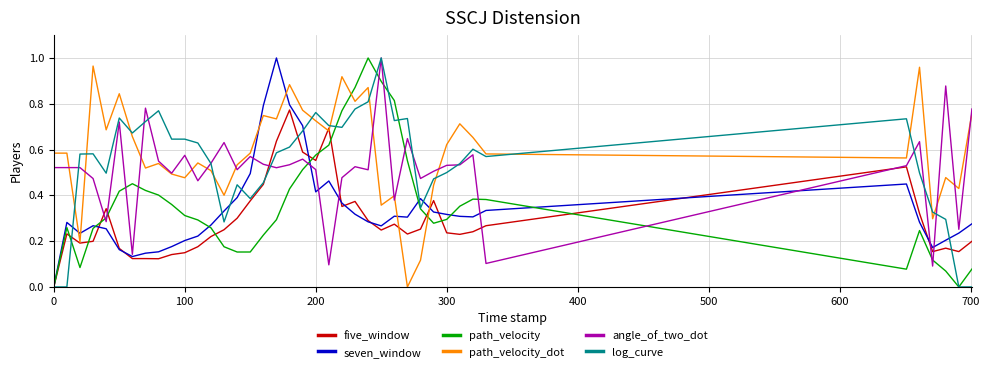

Which series has the largest total across all categories?

path_velocity_dot